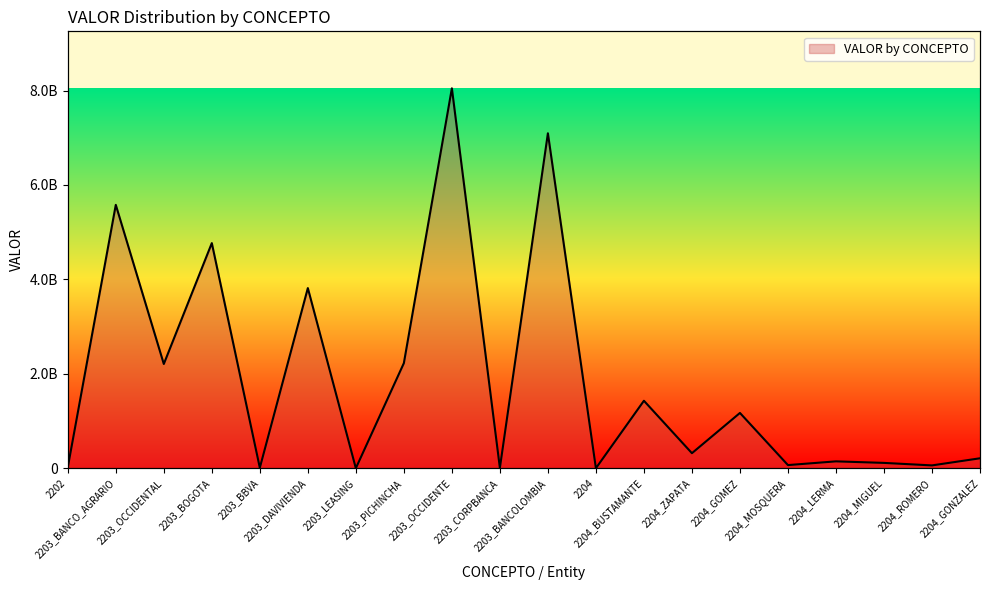

Reading left to right, extract all data points from this chart.

18125328	5578586463	2208542000	4768450857	10258673	3815695071	1	2226500000	8046745420	7526953	7094384131	376850	1429562588	319050461	1171358283	67012173	146112871	113420403	60324240	211155501